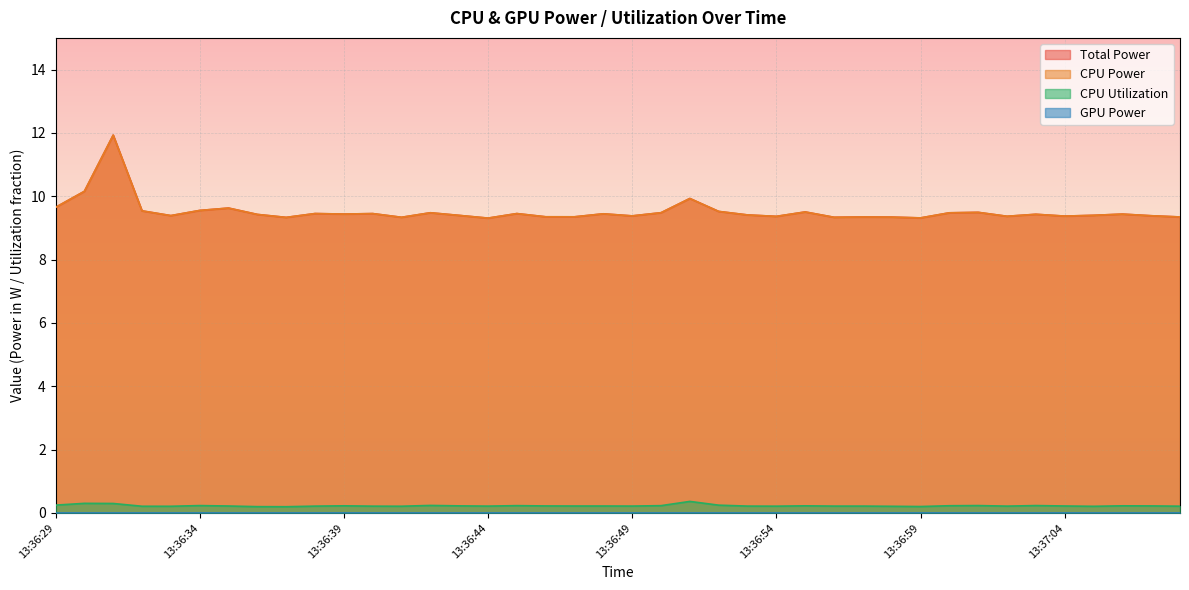

What is the sum of all CPU Utilization values?

9.2